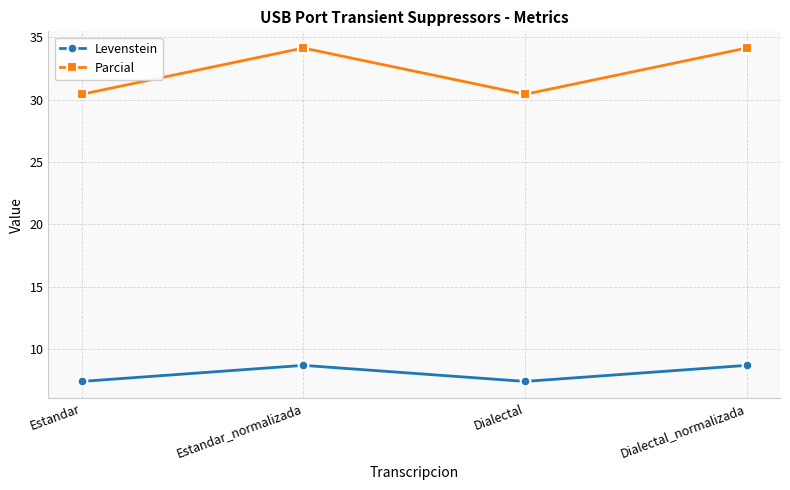

True or false: Levenstein and Parcial cross at least once.

False